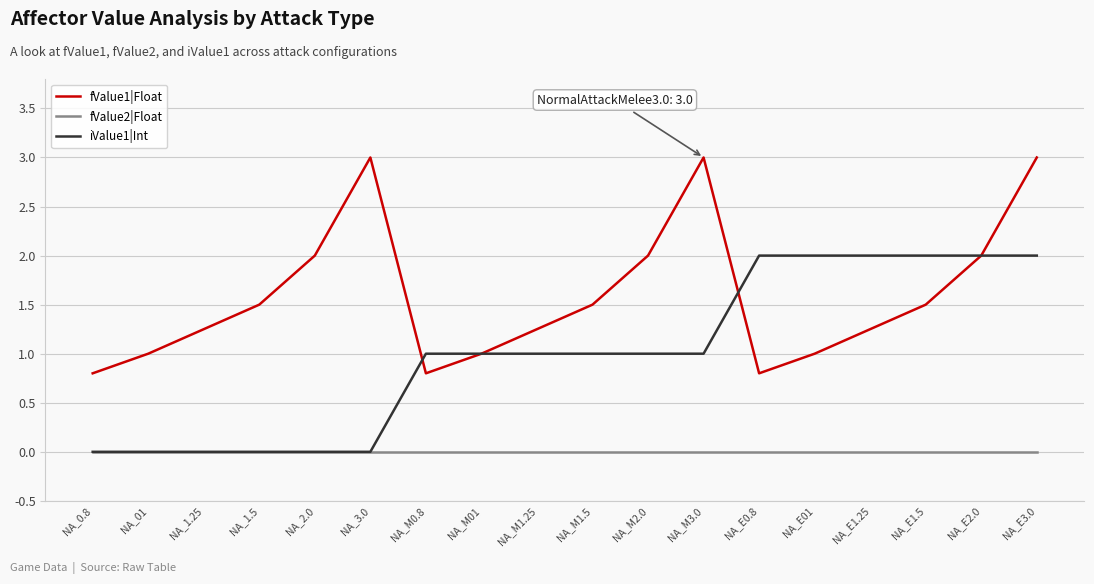

What is the total value across all series at NA_E0.8?

2.8